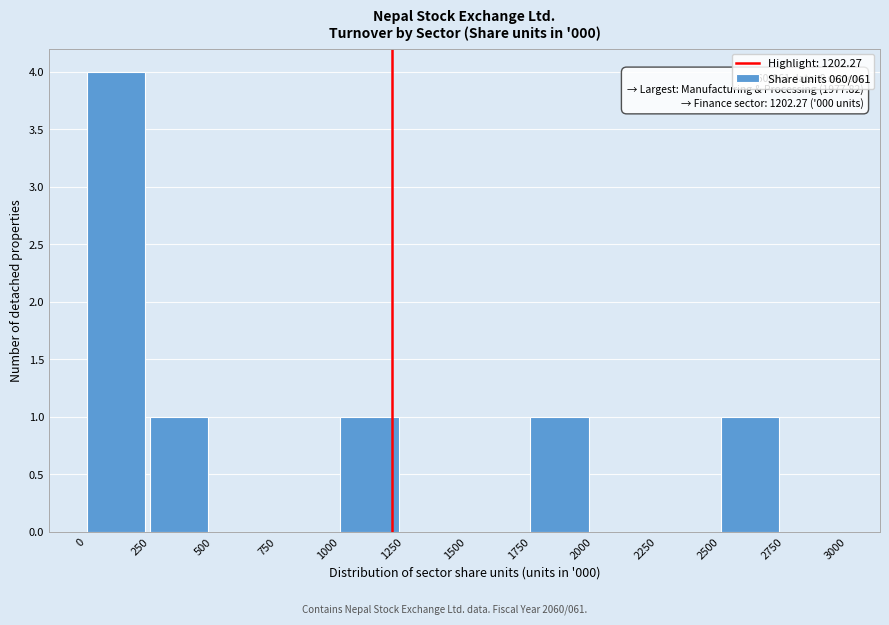

Which range on the x-axis has the tallest bar?

0 to 250